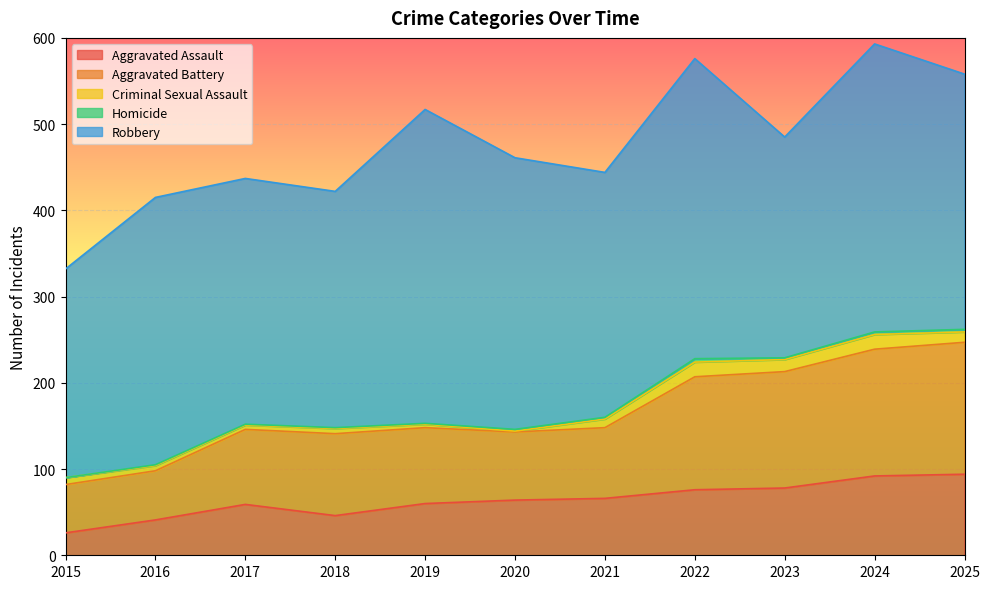

True or false: Homicide and Robbery cross at least once.

False